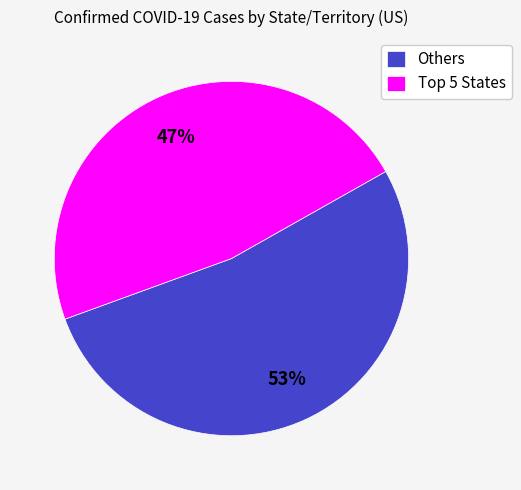

To the nearest percent, what percentage of the pie is Others?

53%